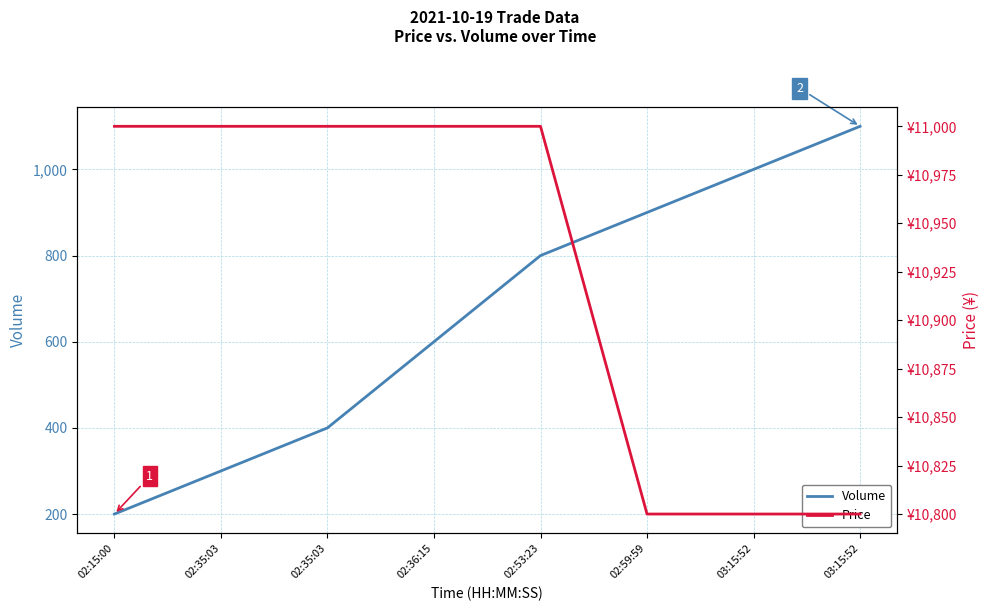

What is the minimum value shown in the chart?

200